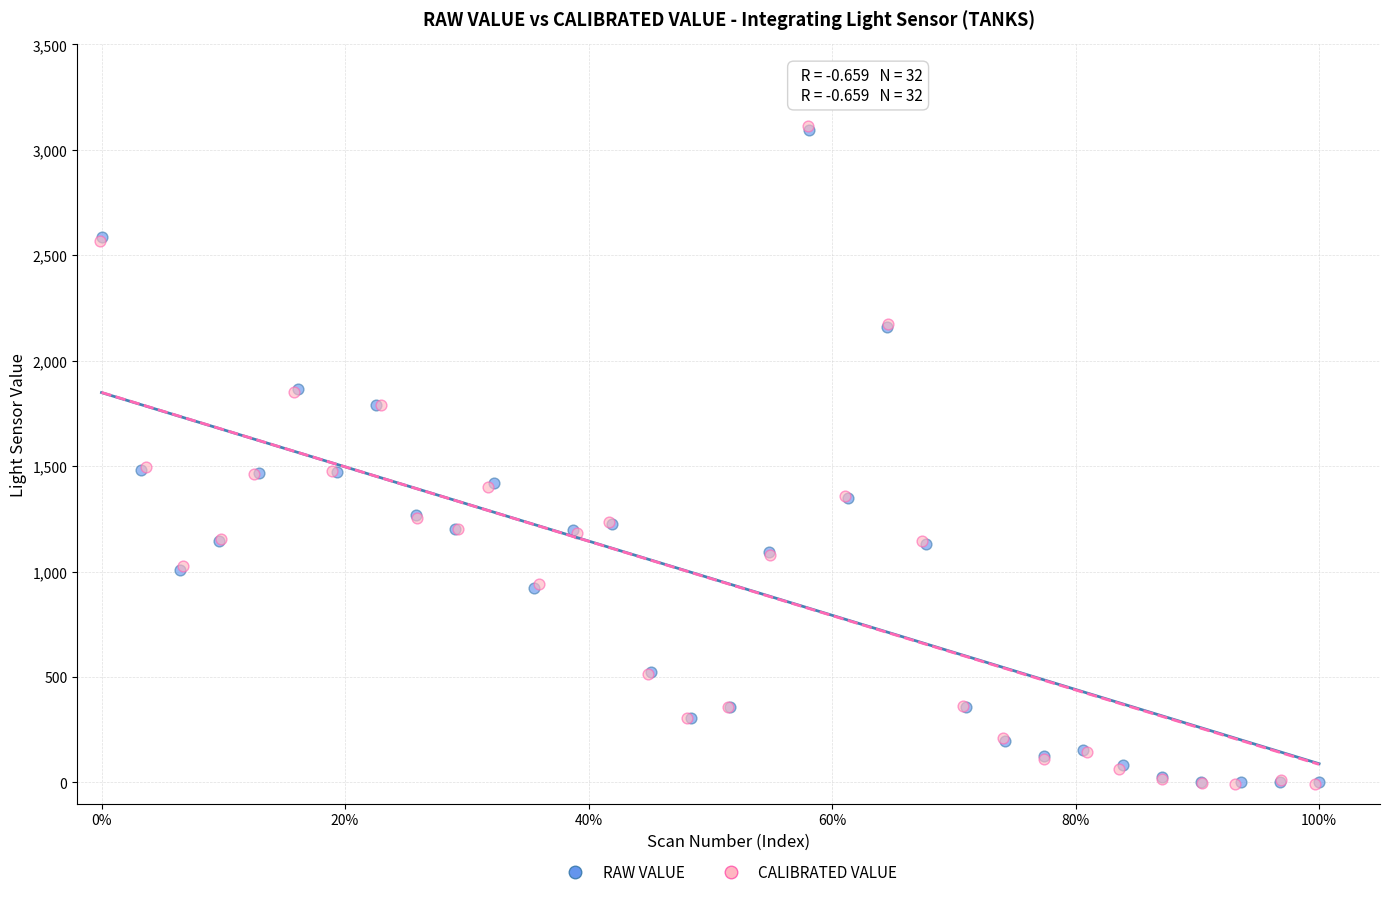

Which series has the widest spread of Y values?

CALIBRATED VALUE